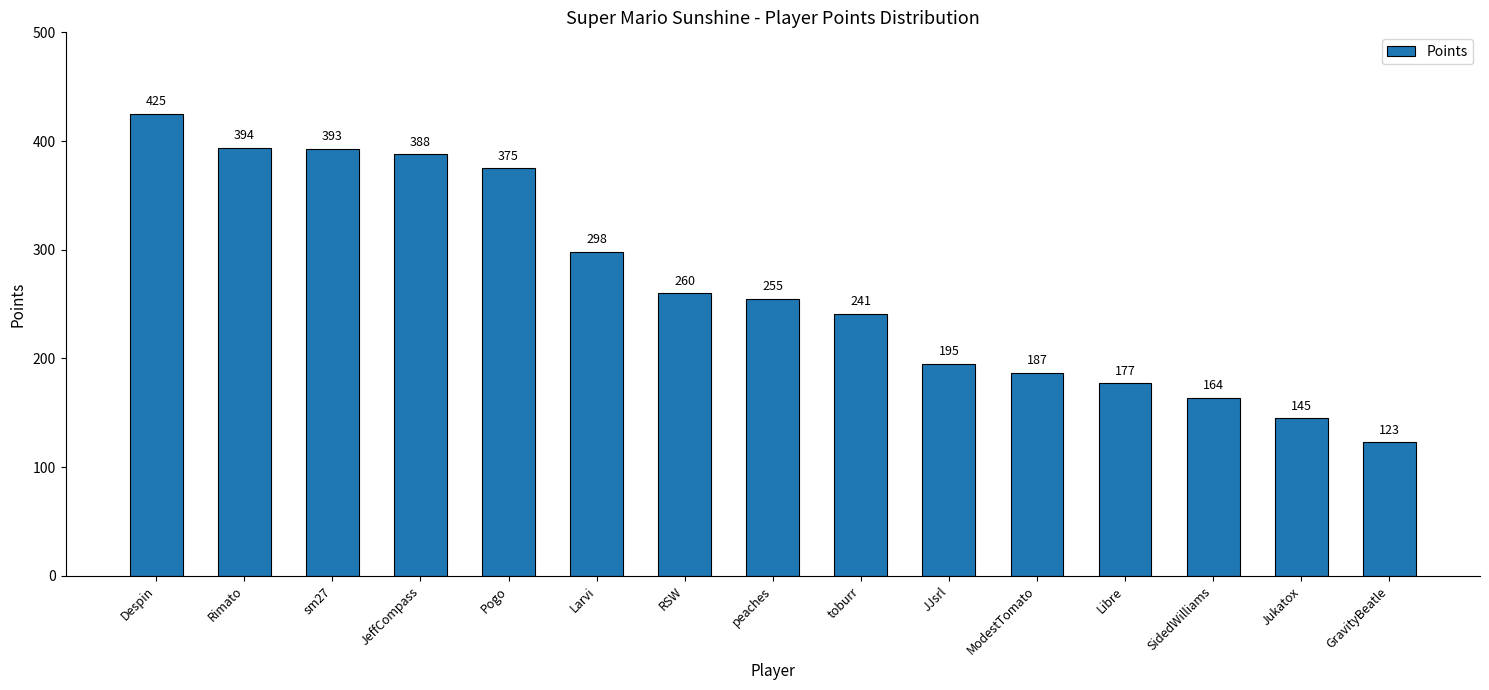

The value at toburr is 241. True or false?

True